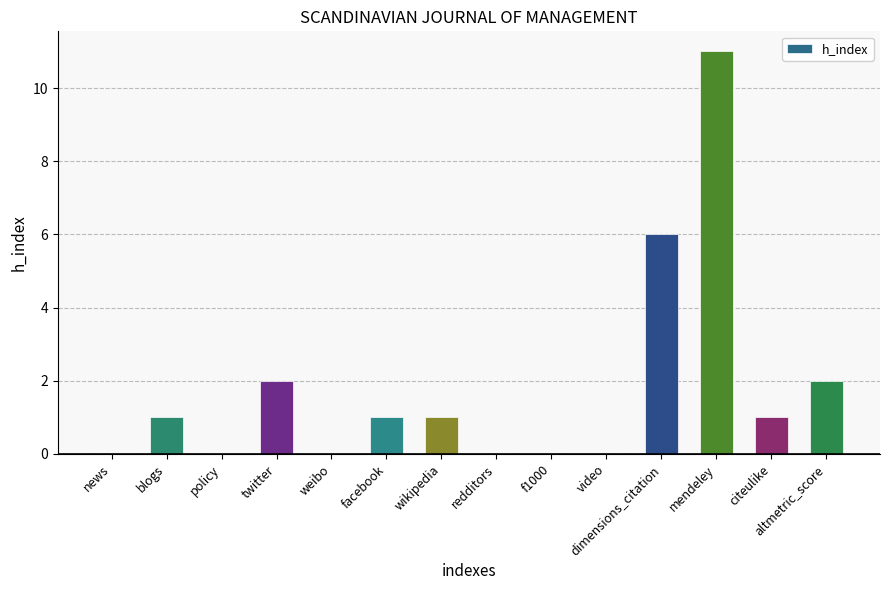

Count the number of categories in the chart.

14